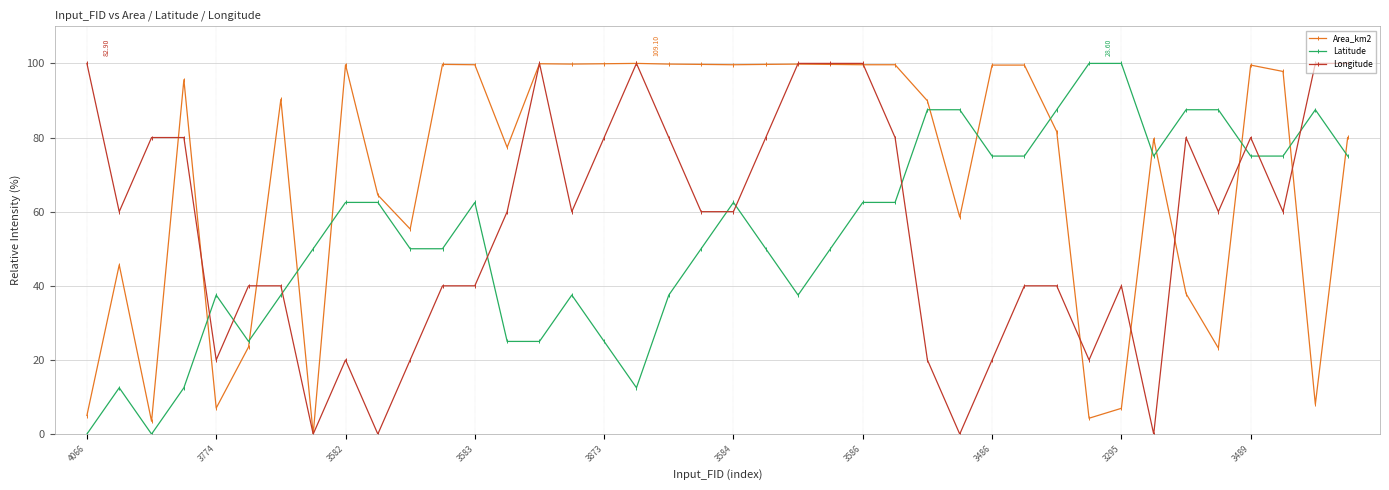

Which series has the largest total across all categories?

Area_km2